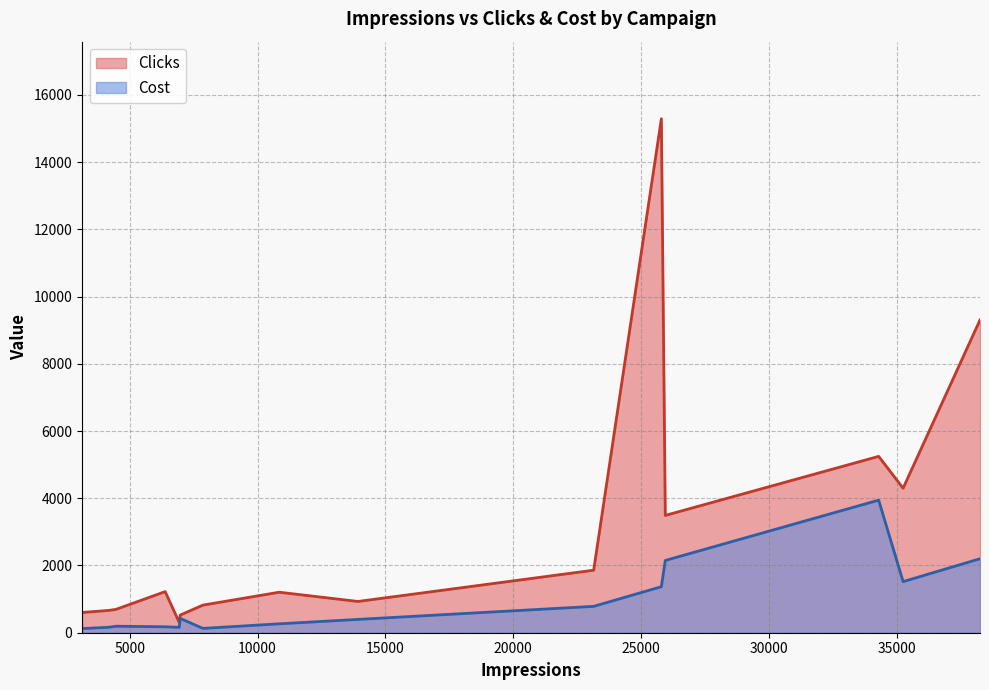

List the series in order of their peak value, lowest first.

Cost, Clicks